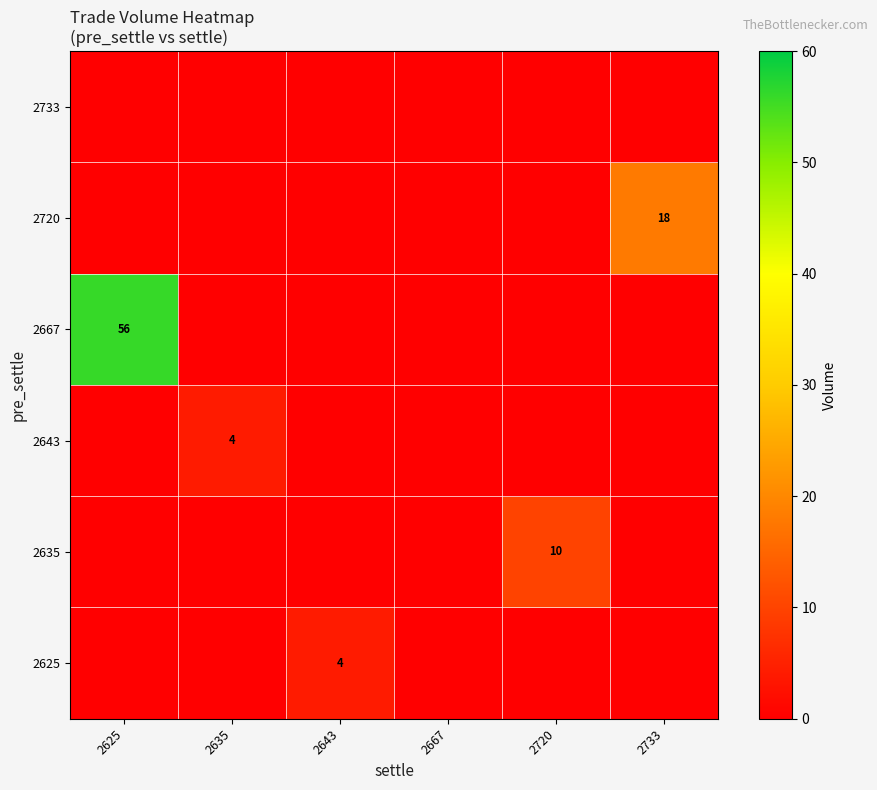

The value of 2643 at 2635 is 6. True or false?

False